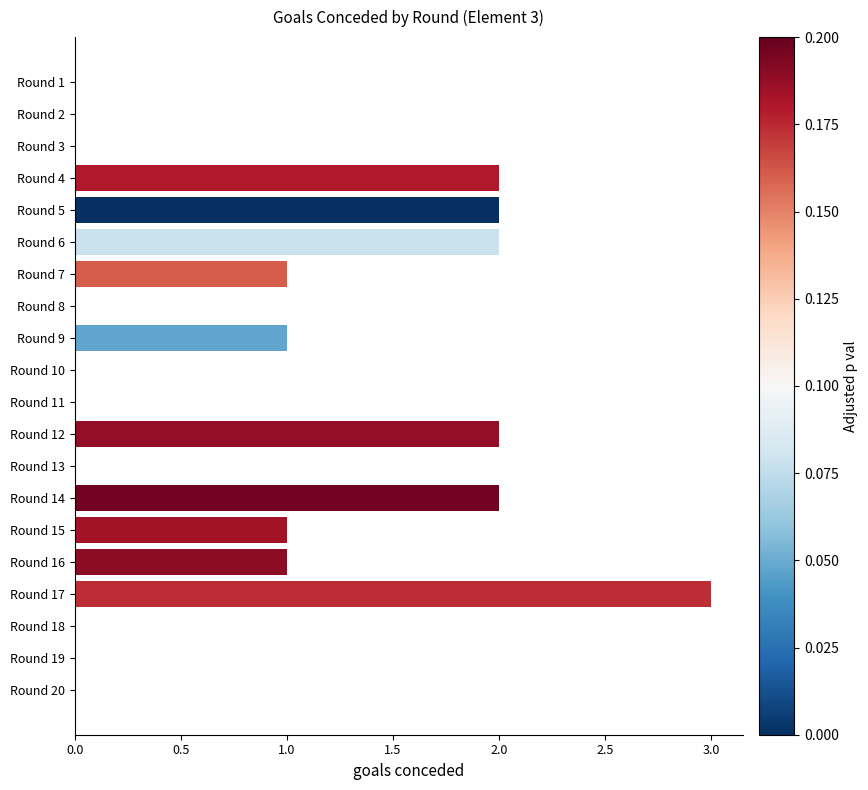

How many distinct data groups are displayed?

1